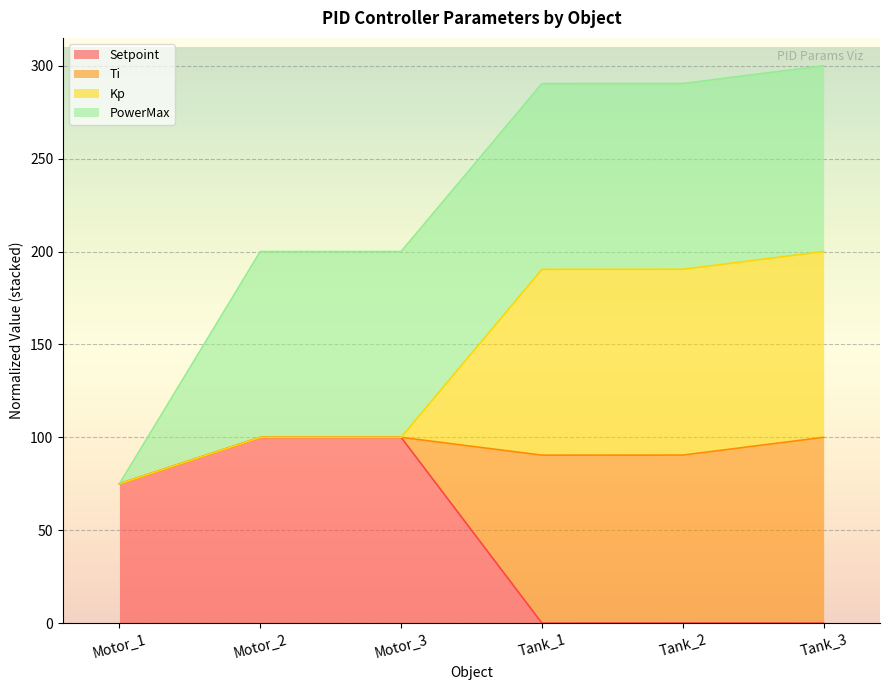

Where does the Setpoint series first go above 74?

Motor_1